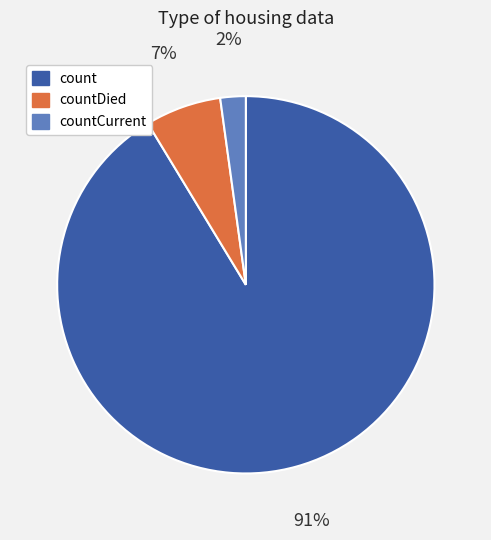

How many slices are in this pie chart?

3